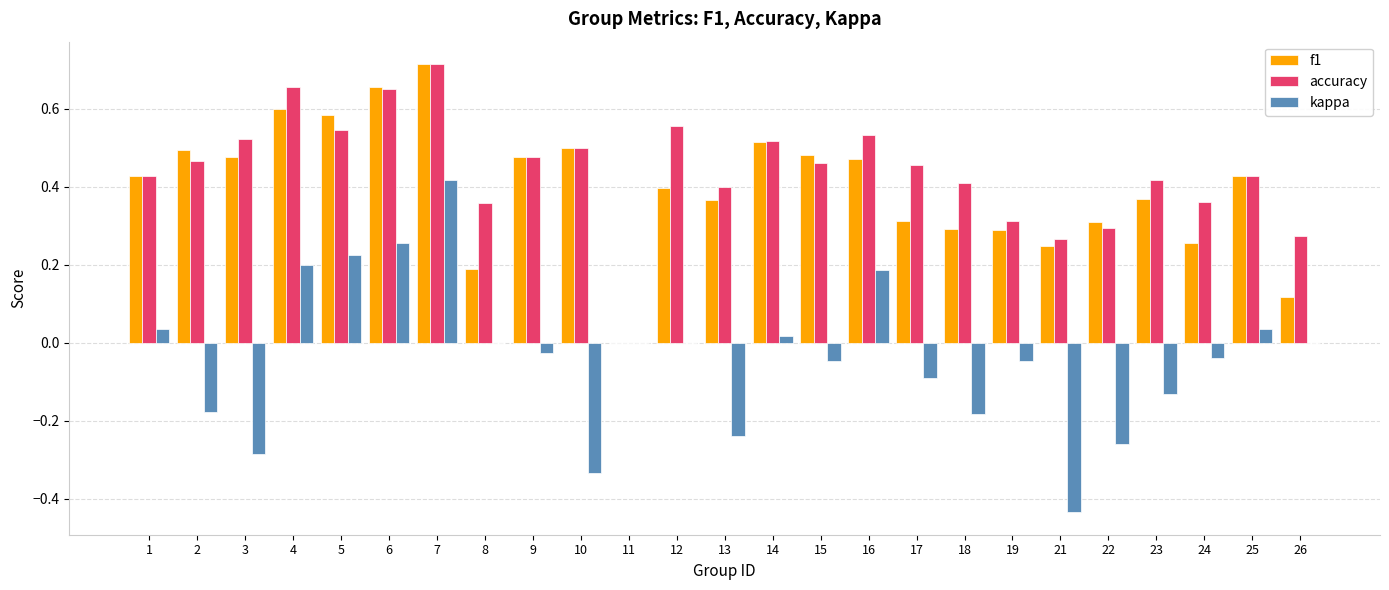

Which series changed the most between 16 and 18?

kappa